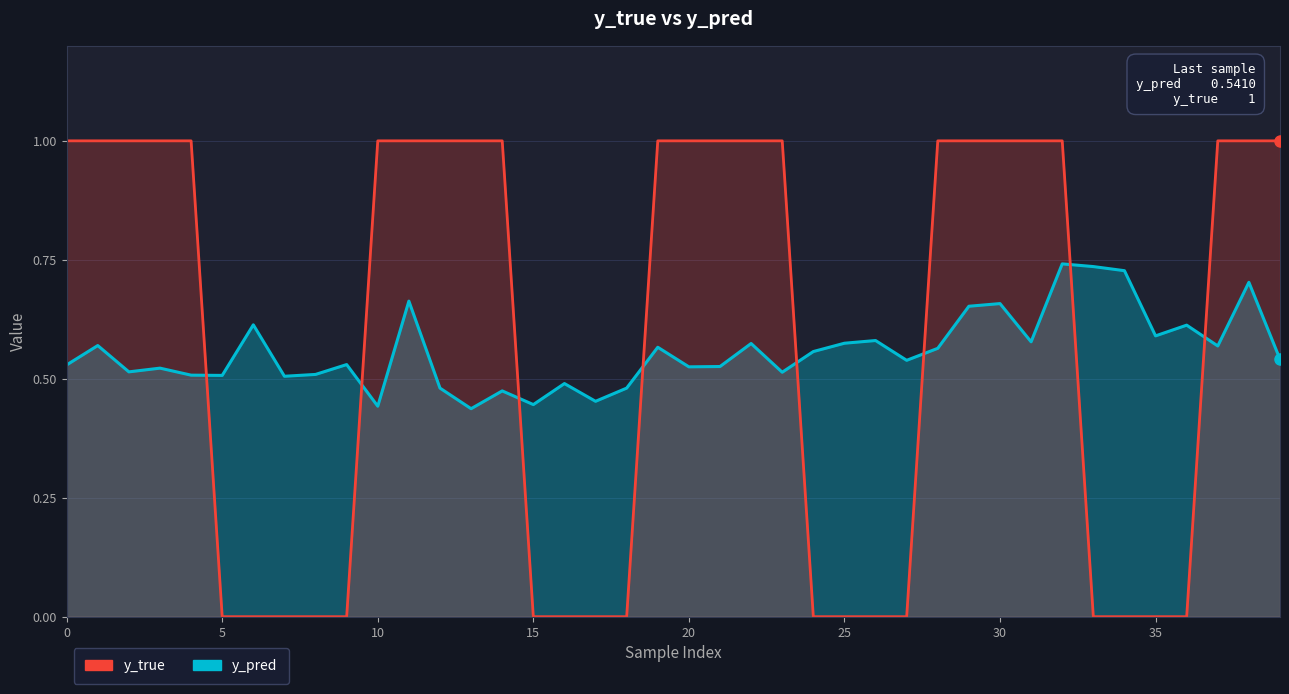

List the series in order of their overall mean, highest first.

y_true, y_pred